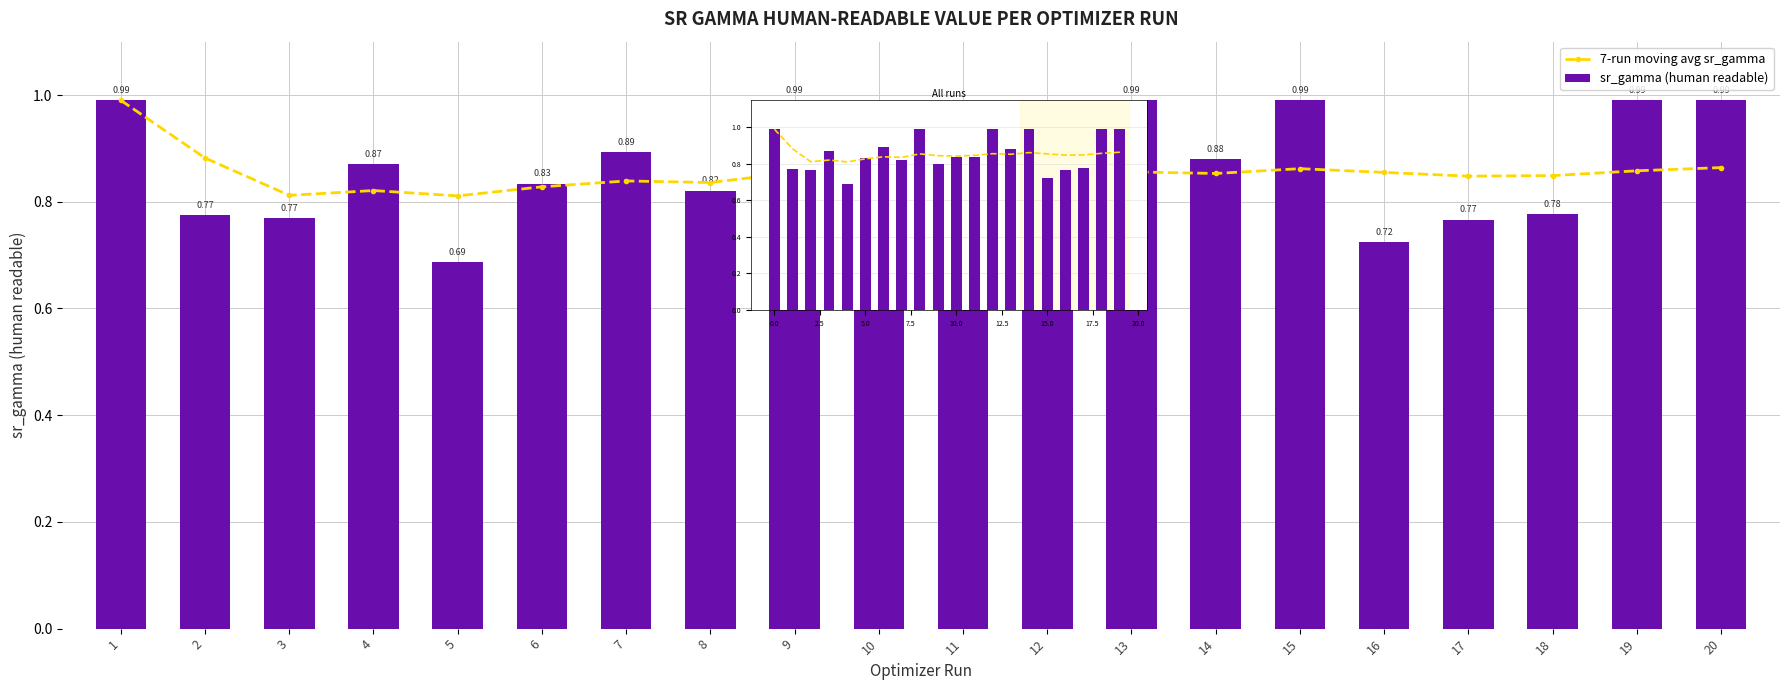

Is the value of sr_gamma (human readable) at 20 greater than the value of 7-run moving avg sr_gamma at 15?

Yes